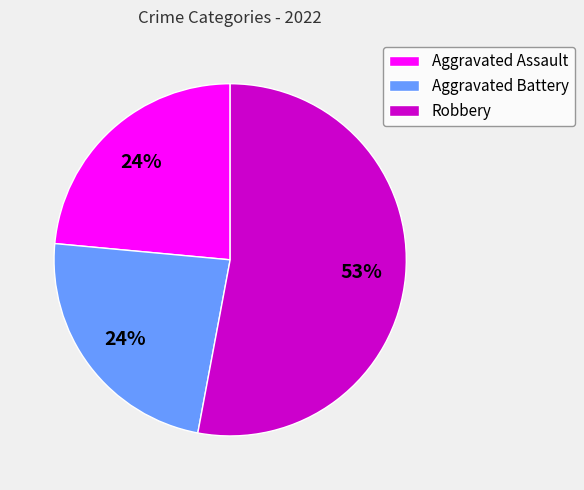

Which slice is the largest?

Robbery